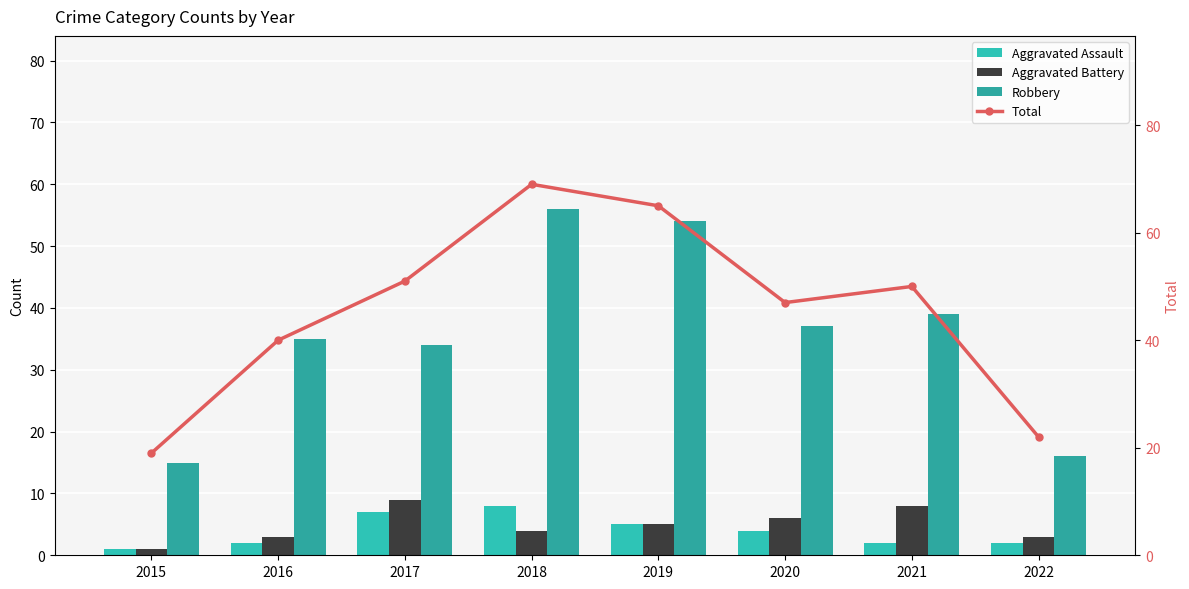

Rank the series by their maximum value, from lowest to highest.

Aggravated Assault, Aggravated Battery, Robbery, Total